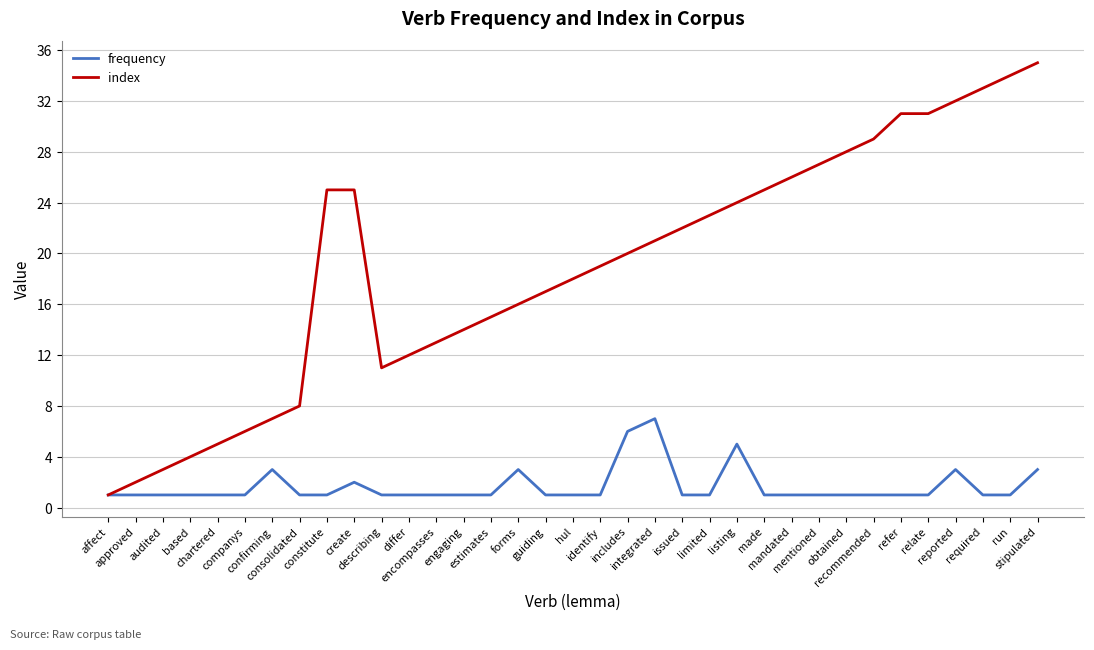

In frequency, how many points are higher than both neighbors (excluding endpoints)?

6